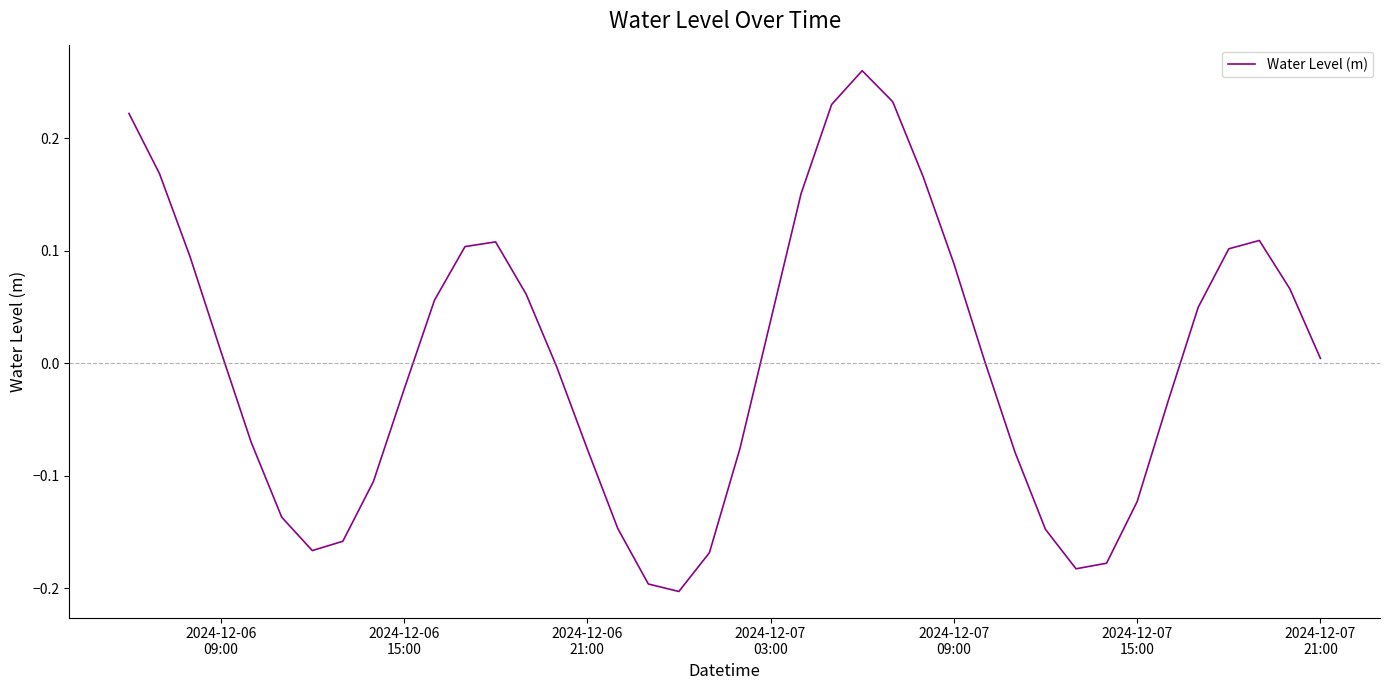

Is this an area chart (filled region under the line)?

No